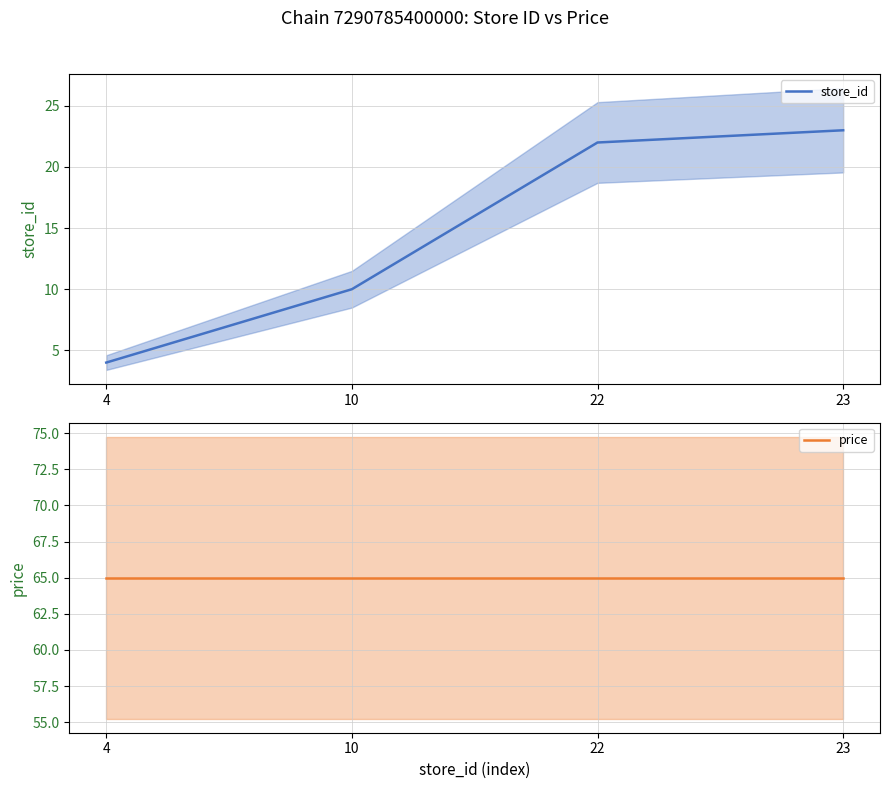

True or false: price has more than 2 points higher than both neighbors.

False